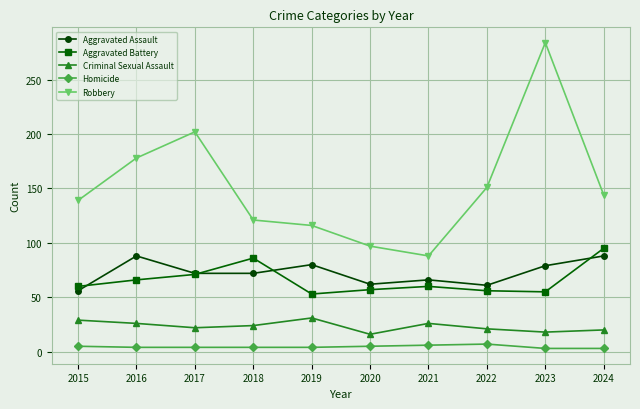

Which series has the largest range (max minus min)?

Robbery